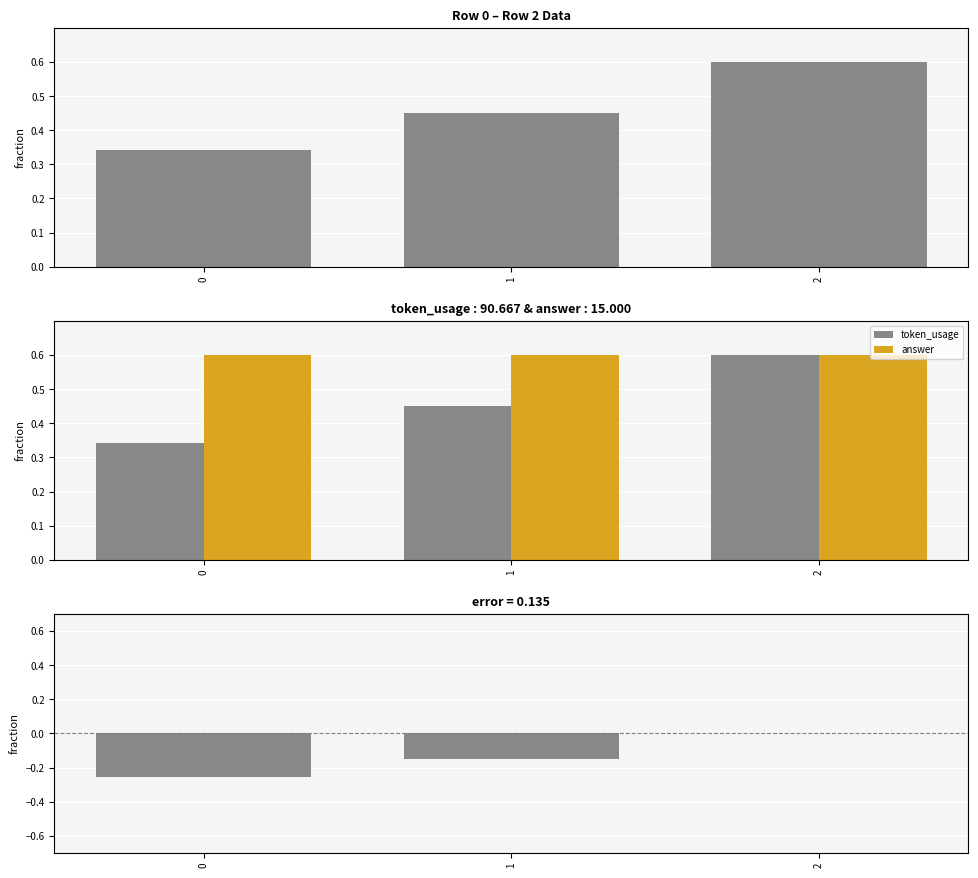

What is the average value of the error (token_usage - answer) series?

-0.1